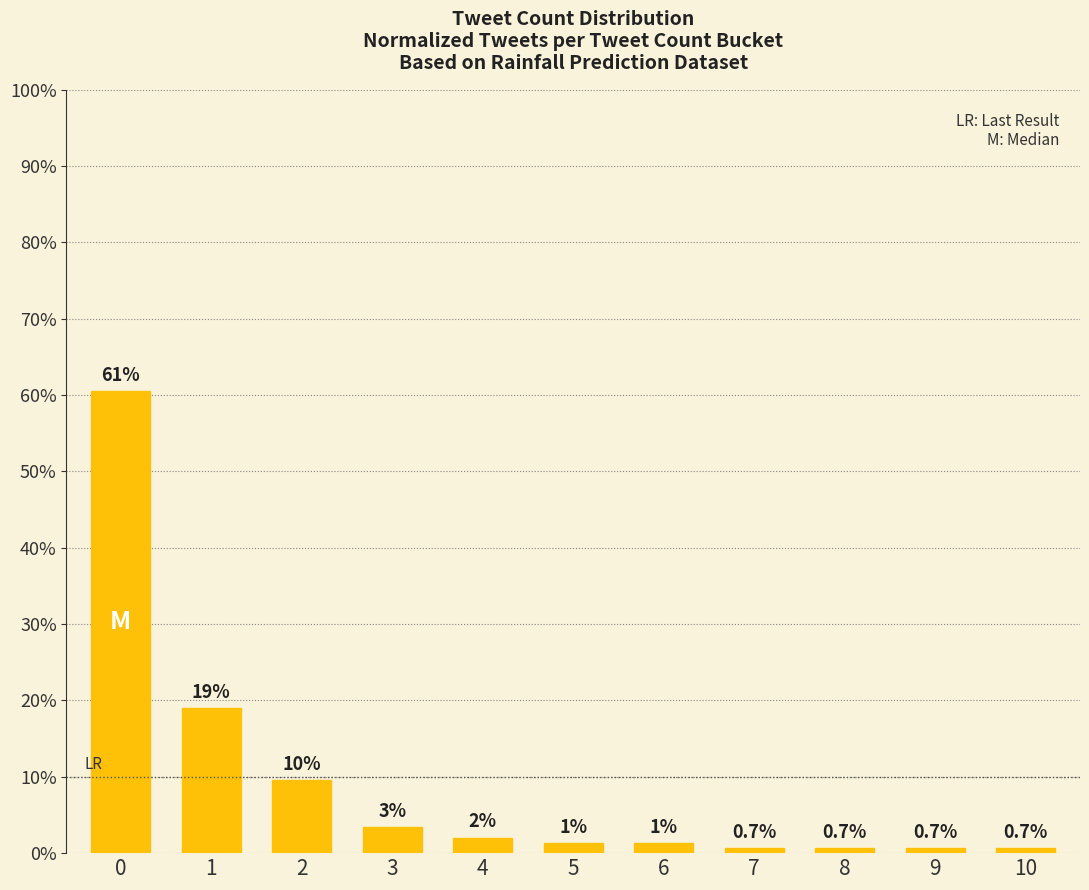

What value does the data have at 7?

0.7